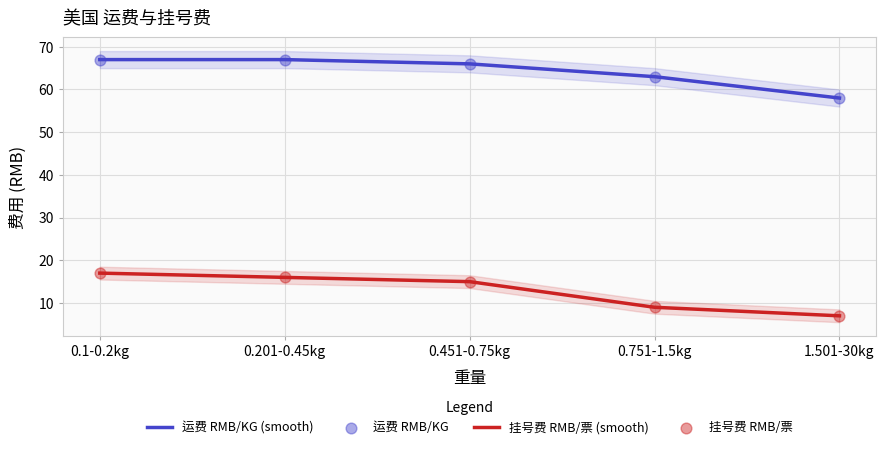

Which series reaches the minimum Y coordinate?

挂号费 RMB/票 (smooth)